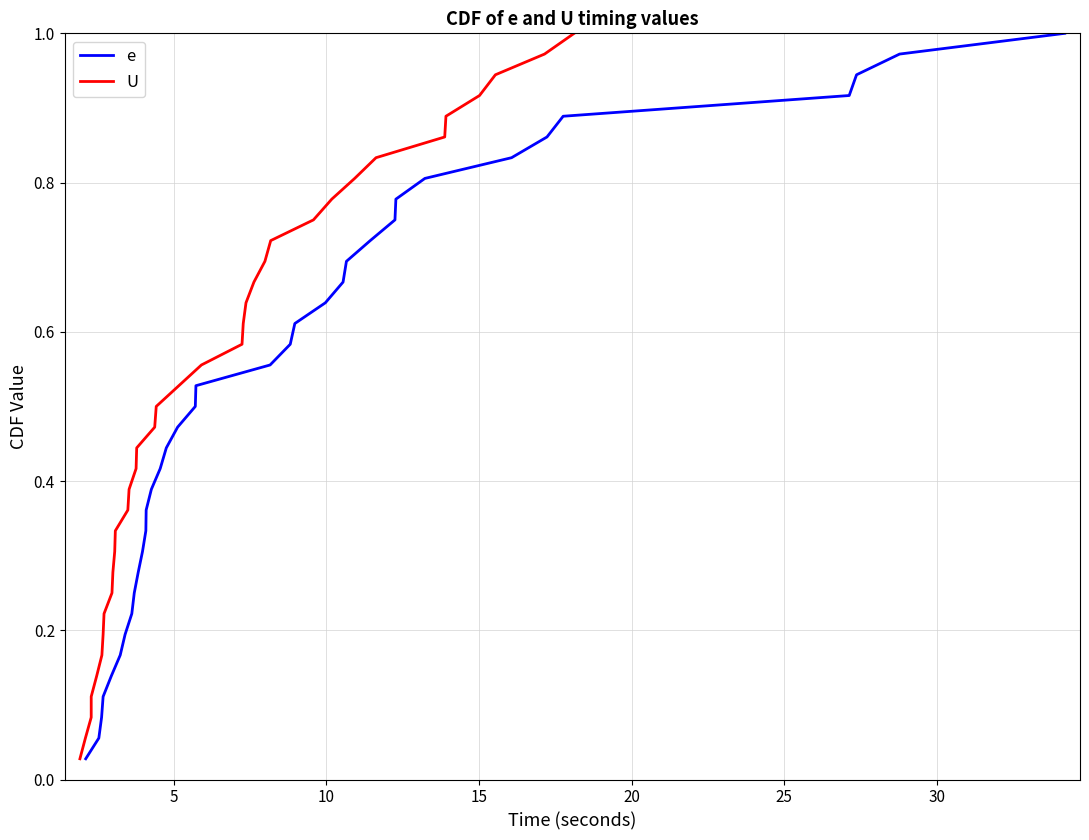

Which series has the largest total across all categories?

e